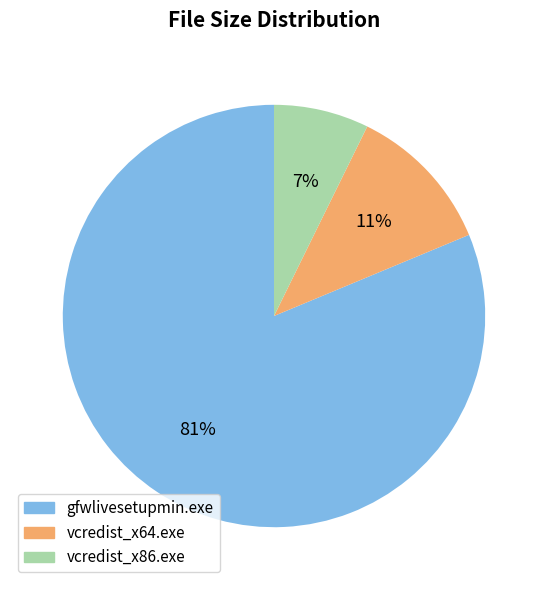

To the nearest percent, what is the combined percentage of gfwlivesetupmin.exe and vcredist_x86.exe?

89%